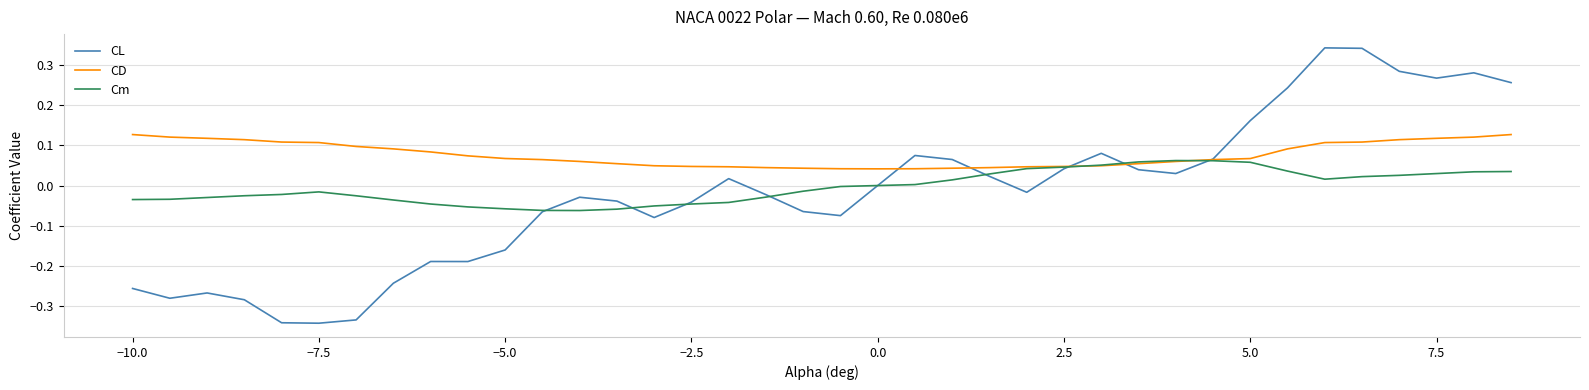

Which series has the largest total across all categories?

CD